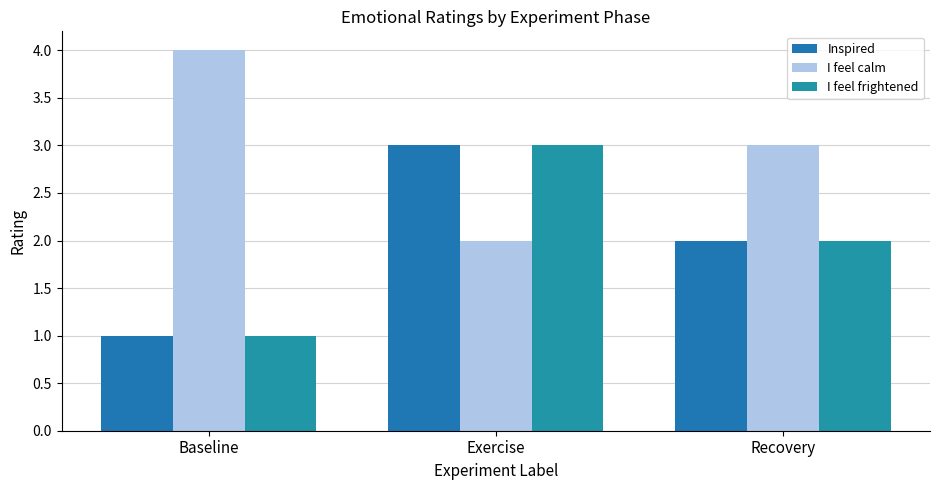

What is the total value across all series at Baseline?

6